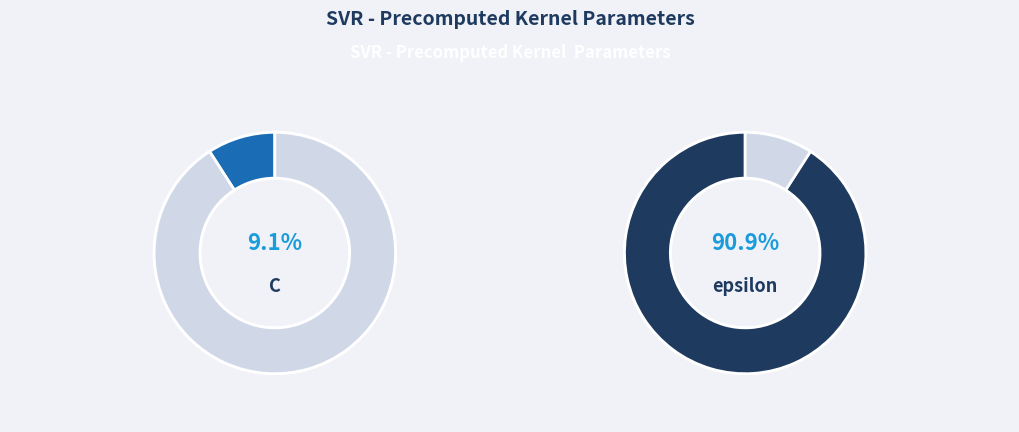

Rank the categories by value from lowest to highest.

C, epsilon